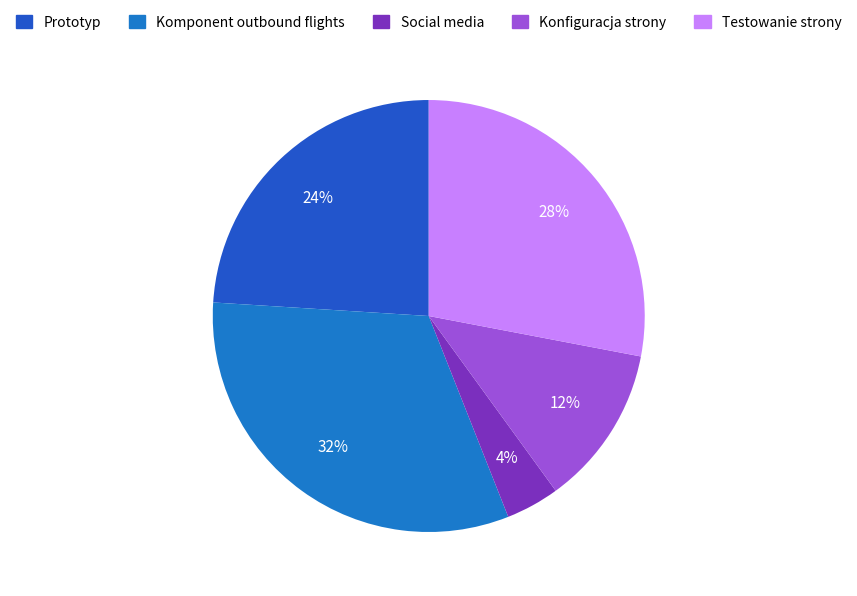

What percentage is the Prototyp slice, to the nearest percent?

24%